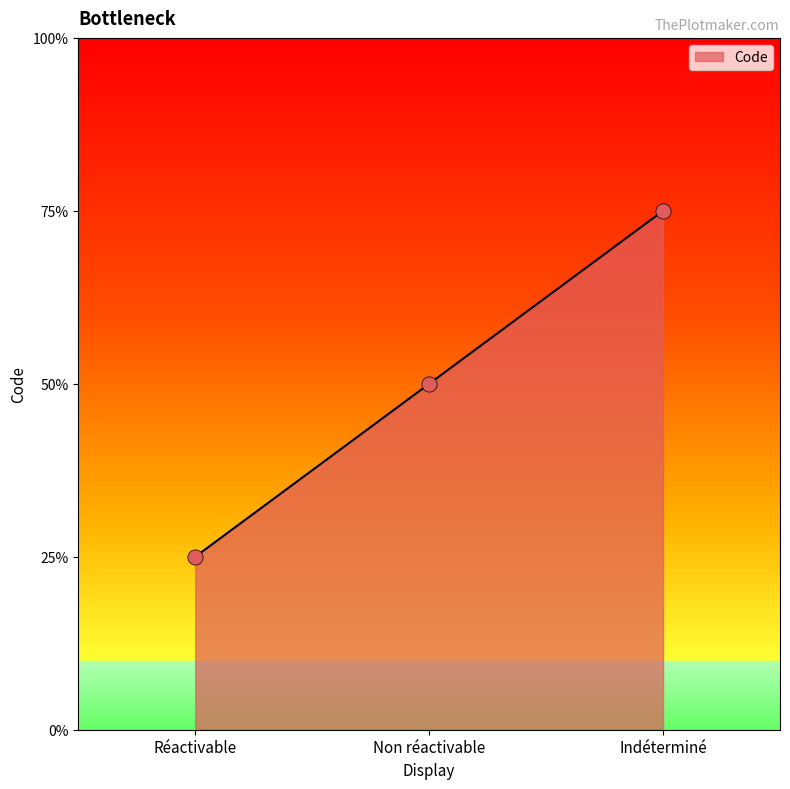

Does the chart have visible grid lines?

No